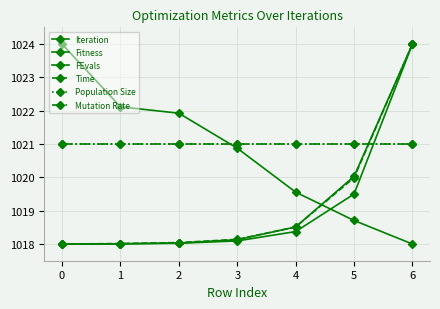

How many lines are shown in the chart?

6